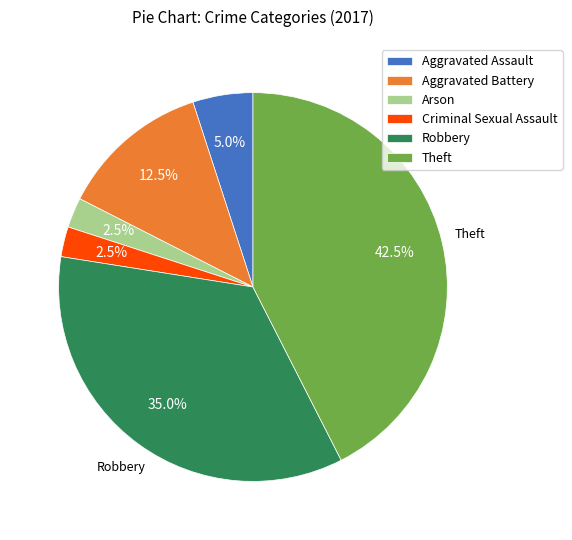

Count the number of slices in the pie.

6